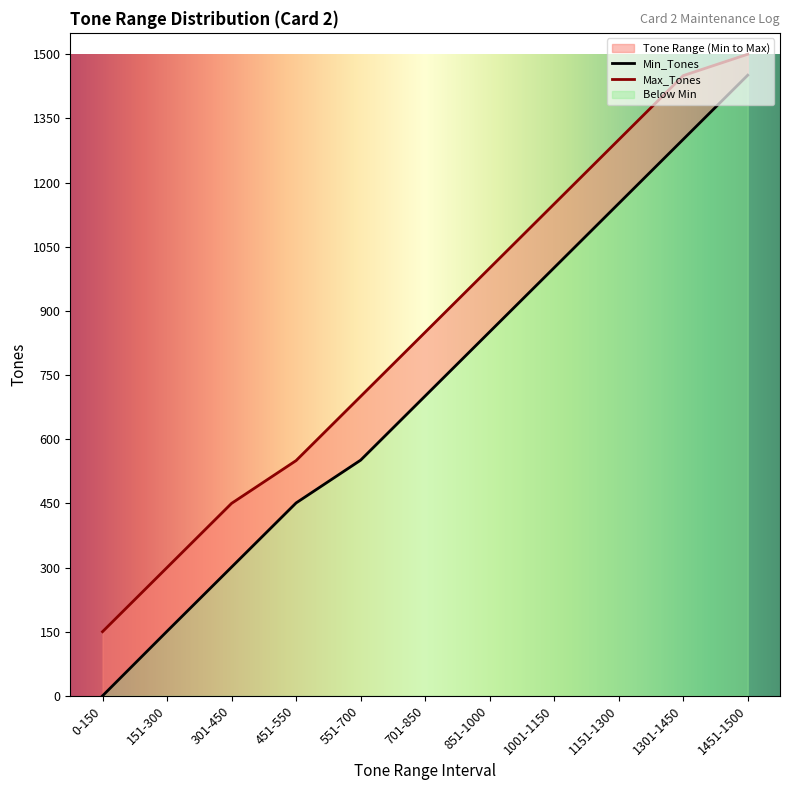

What is the approximate value of Max_Tones at 1451-1500, to the nearest 10?

1500